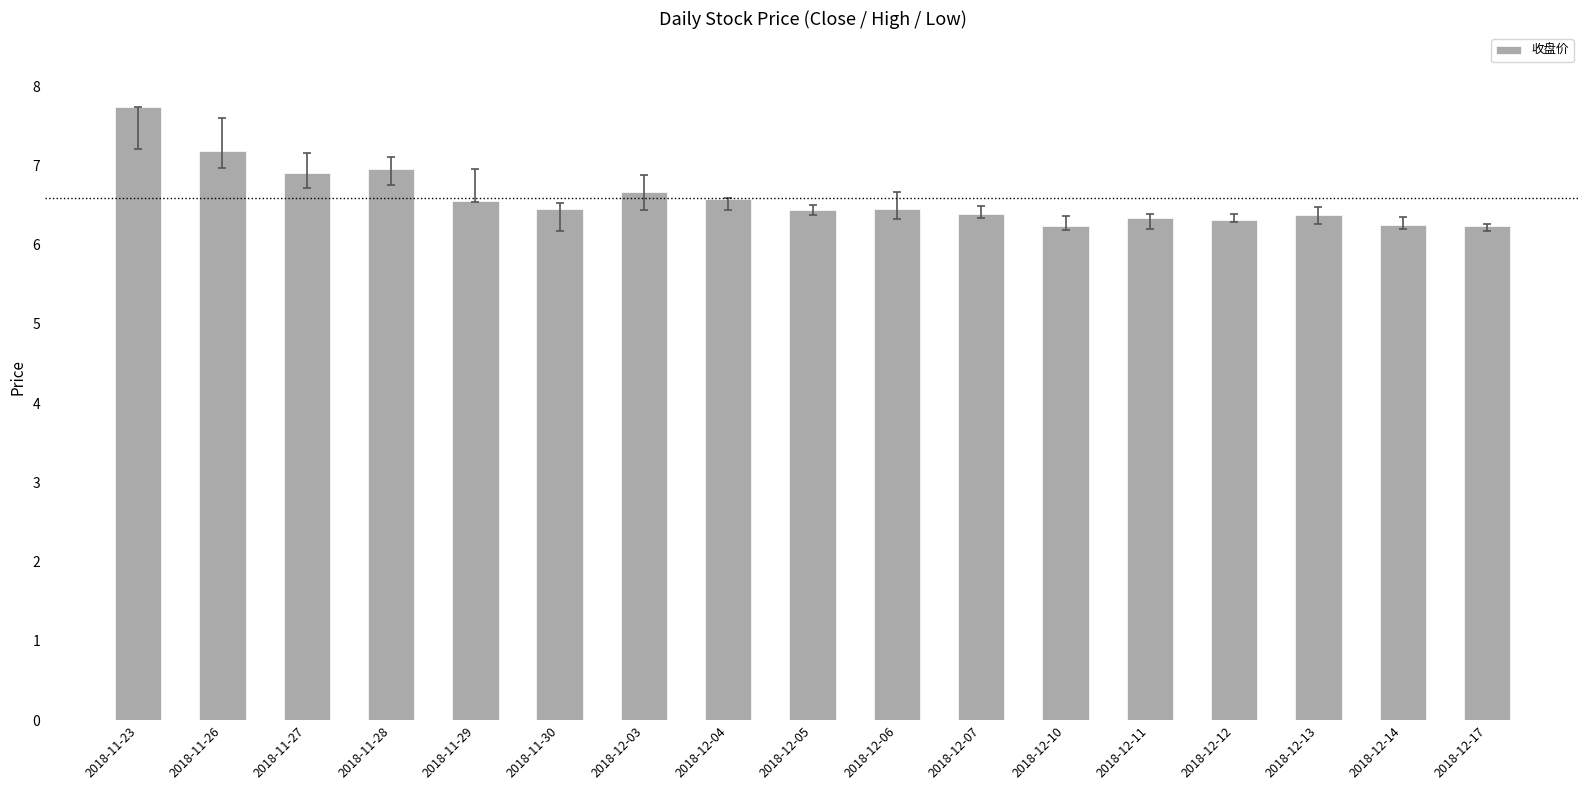

At which category does the chart reach its peak across all series?

2018-11-23